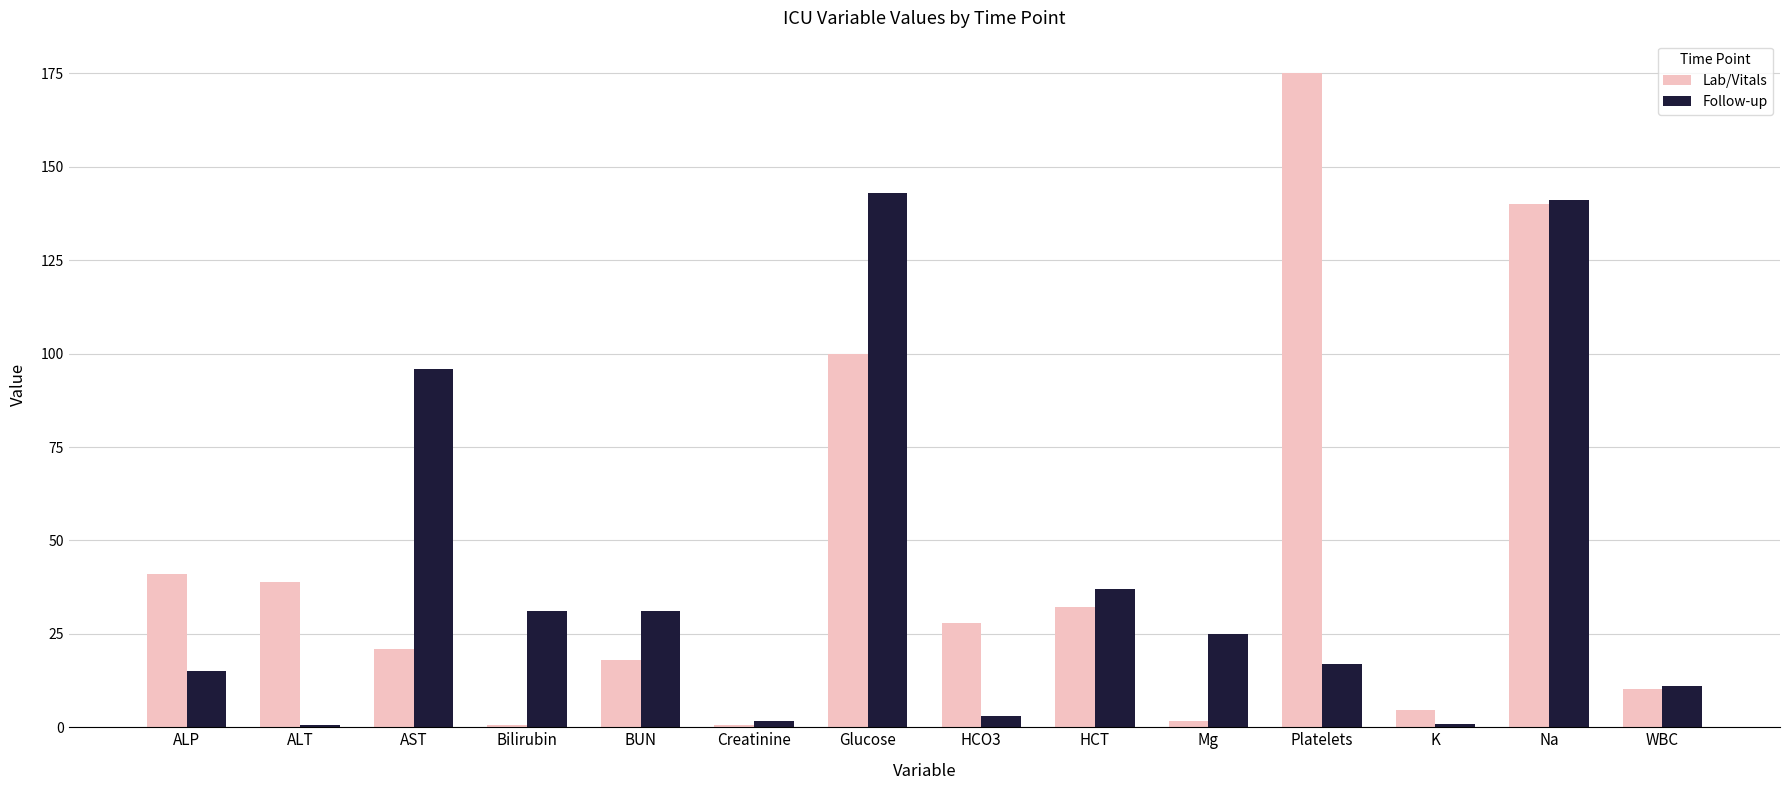

How many groups of bars are there?

14